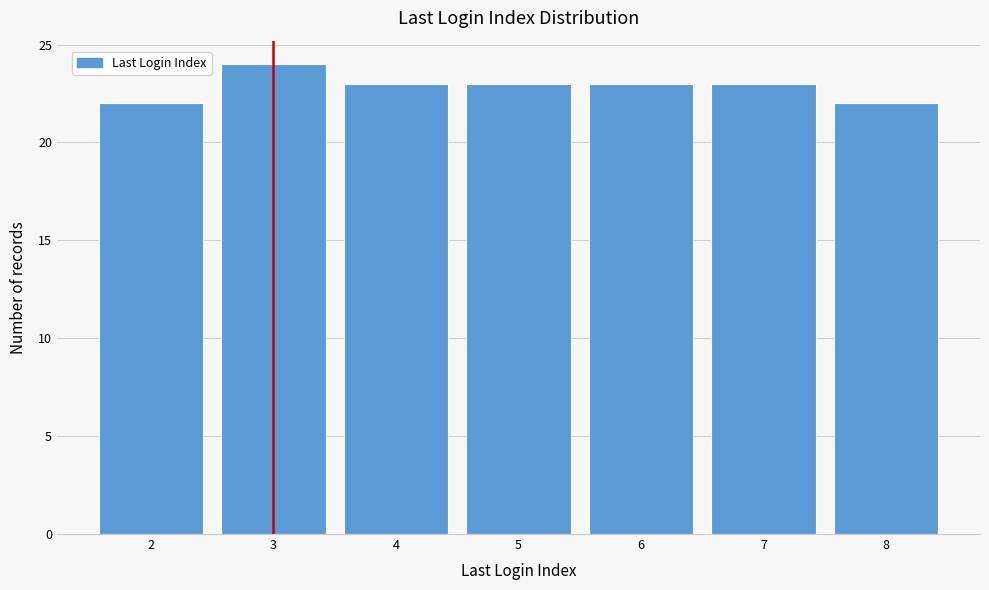

Reading right to left, what are all the values shown in this chart?

8=22	7=23	6=23	5=23	4=23	3=24	2=22